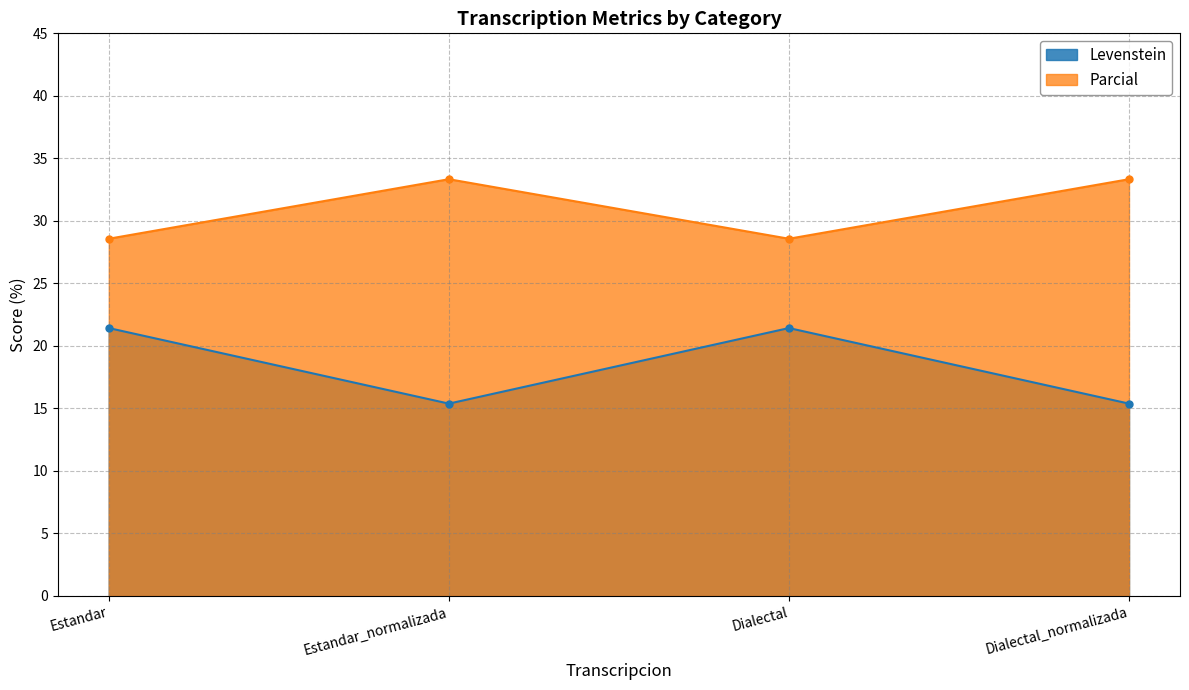

Does the chart have visible grid lines?

Yes